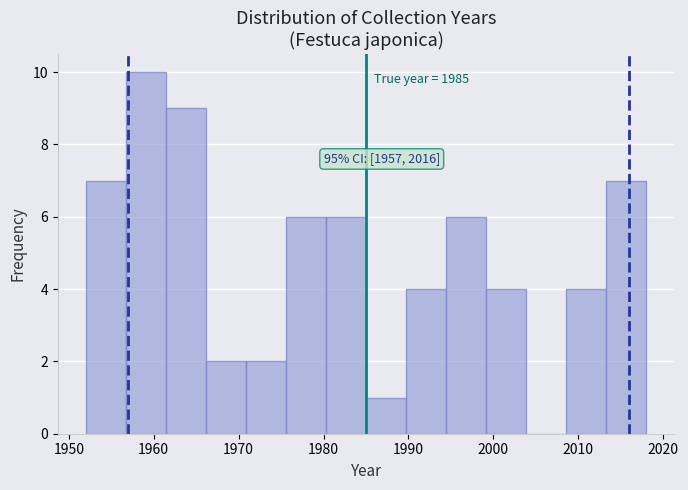

Which range on the x-axis has the tallest bar?

1957 to 1961